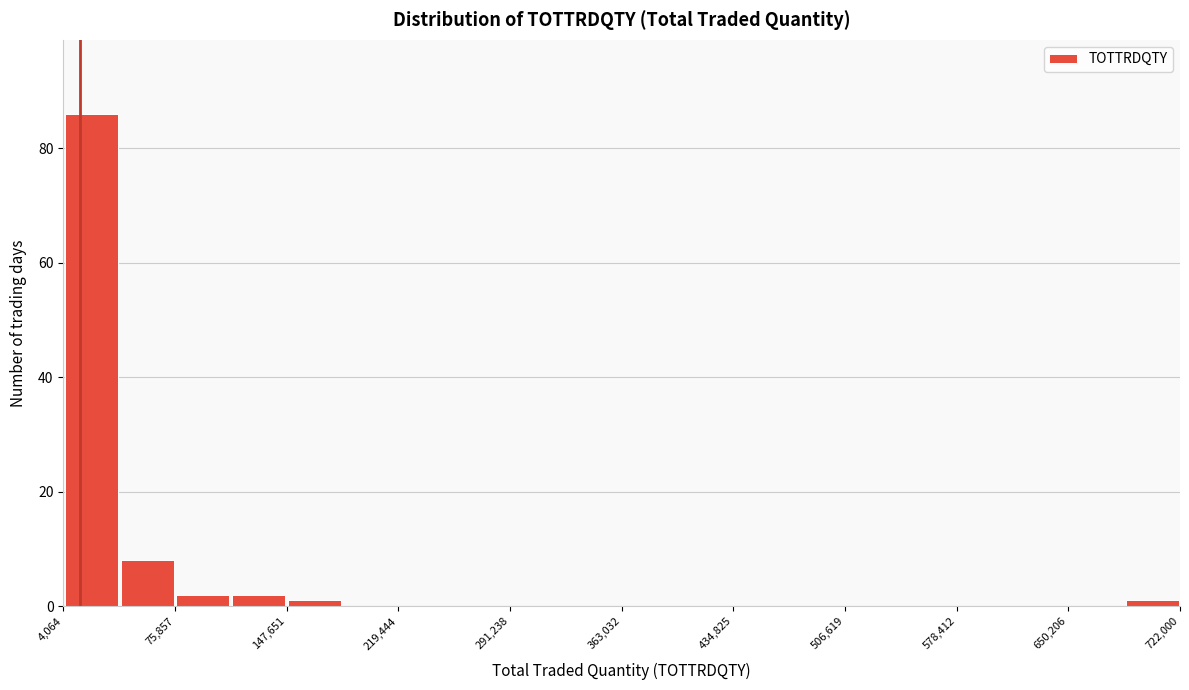

Read against the x-axis, roughly where is the centre of the tallest bar?

20000